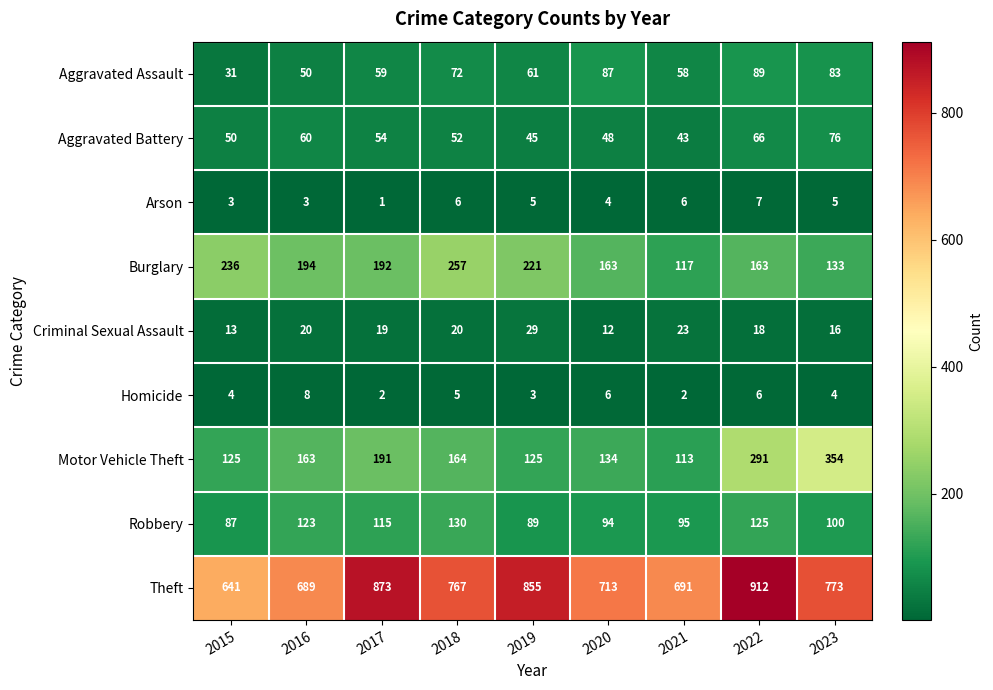

Where is Burglary nearest to the value 187?

2017